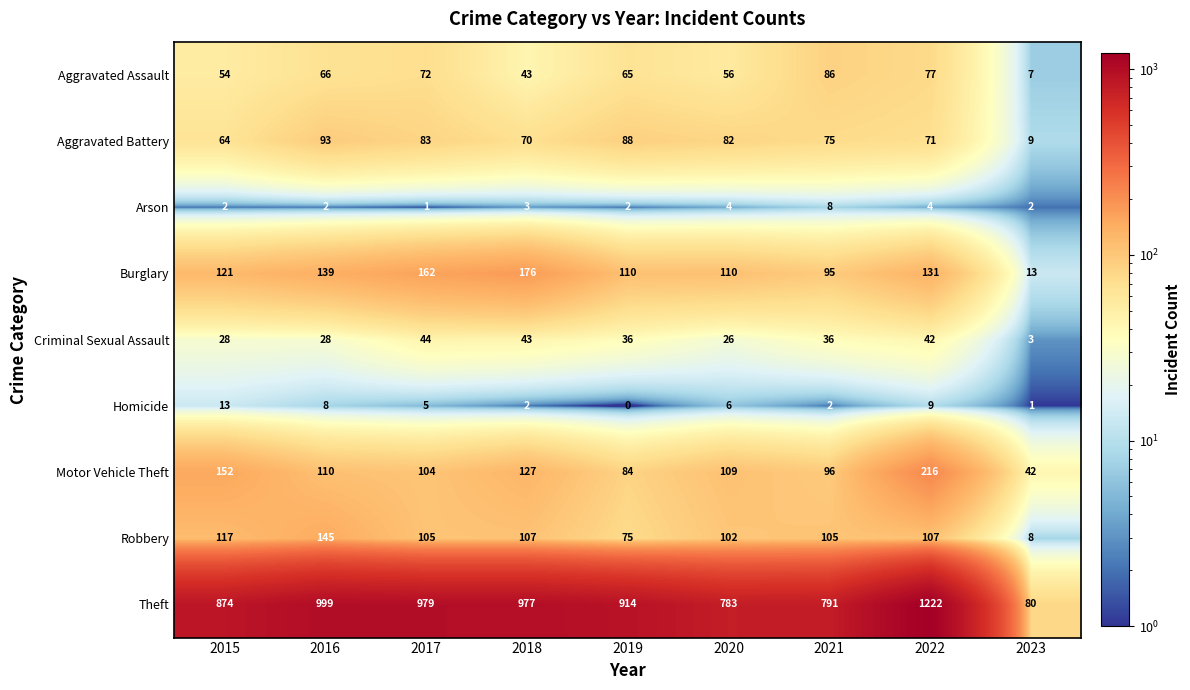

Count the number of data series in this chart.

9